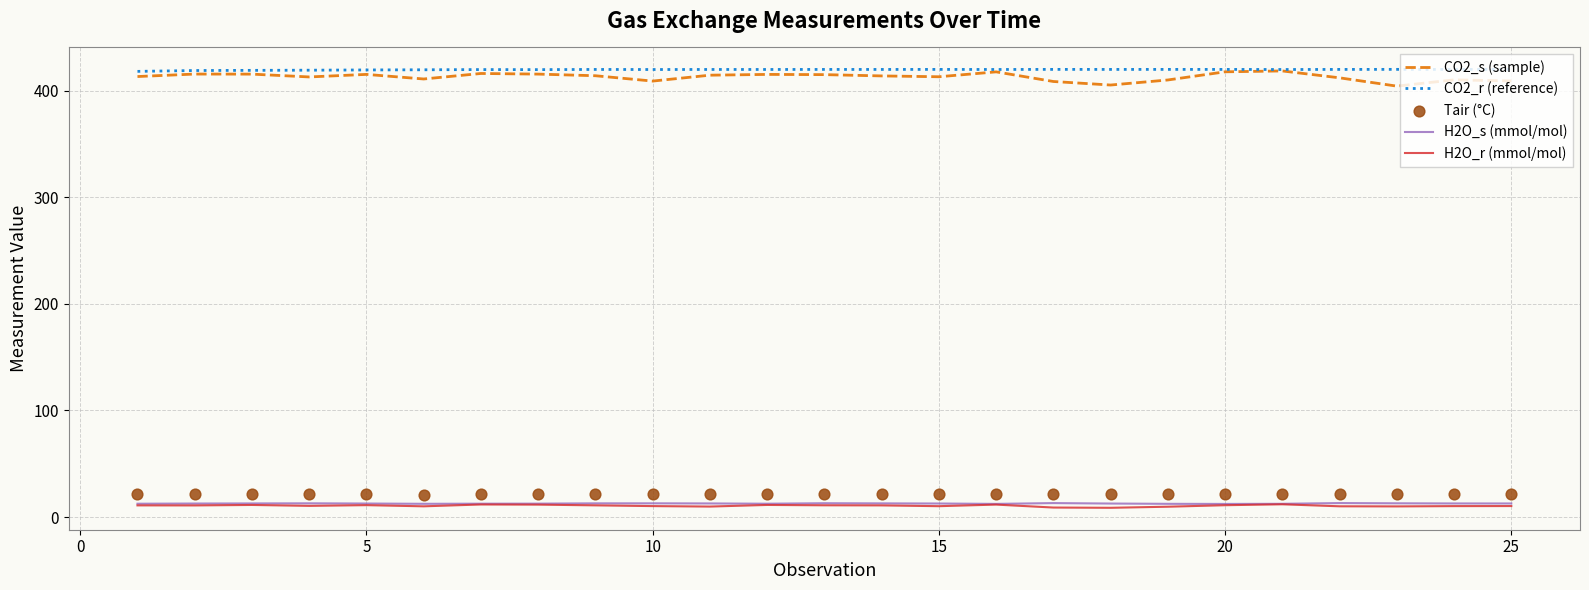

What are all the series names shown in the legend?

CO2_s (sample), CO2_r (reference), H2O_s (mmol/mol), H2O_r (mmol/mol), Tair (°C)